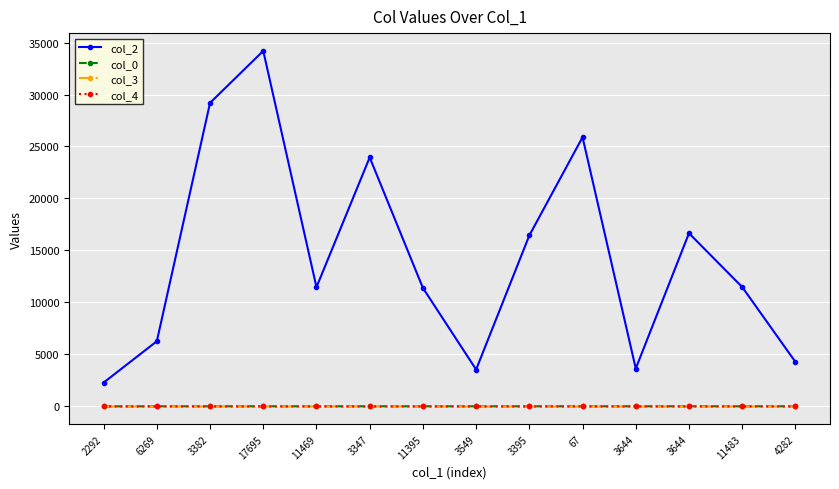

Rank the series by their maximum value, from highest to lowest.

col_2, col_0, col_3, col_4